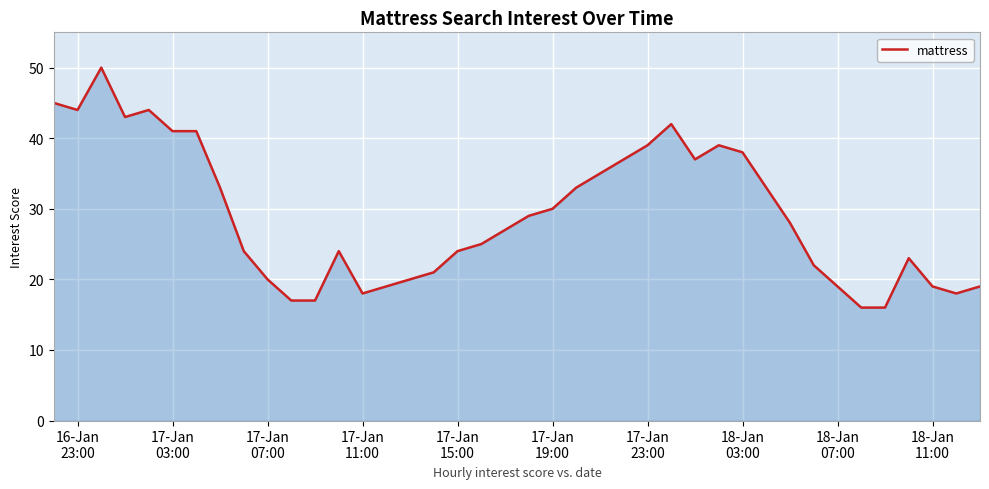

What is the maximum value shown in the chart?

50